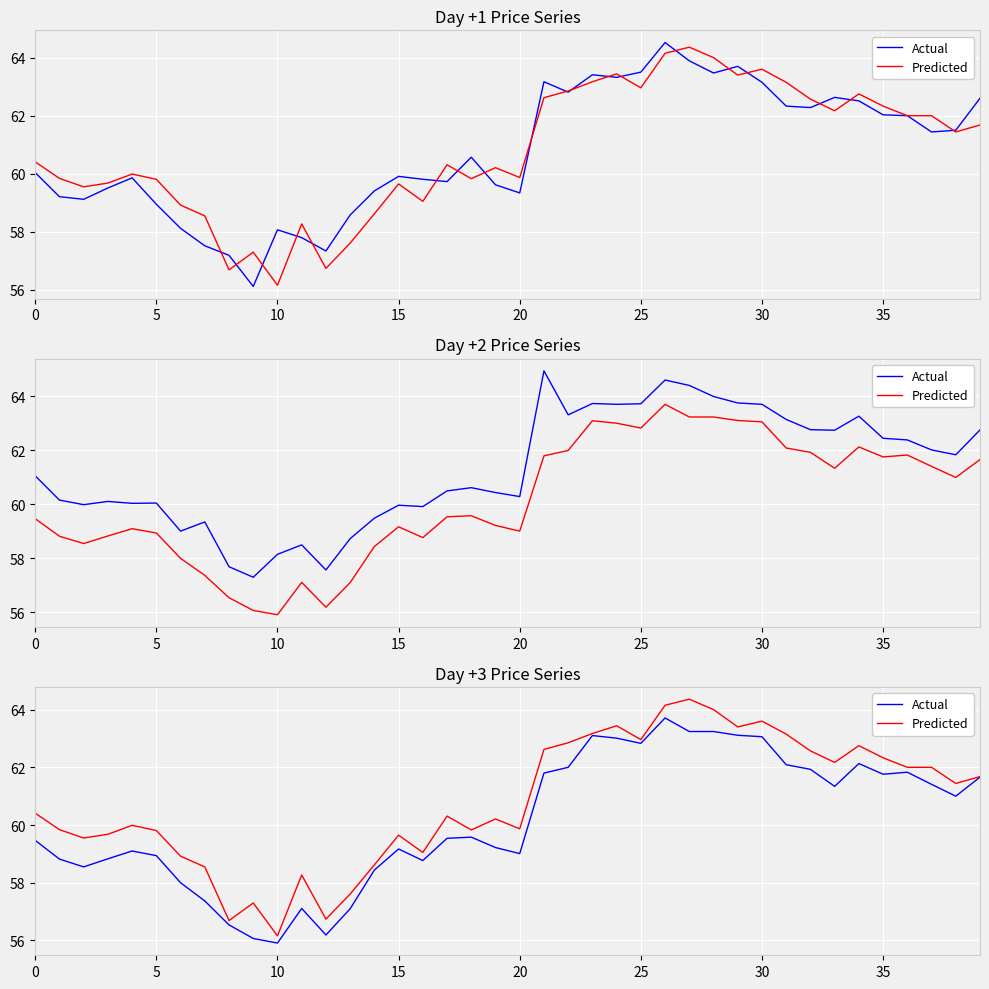

What is the sum of all Actual values?

2406.0